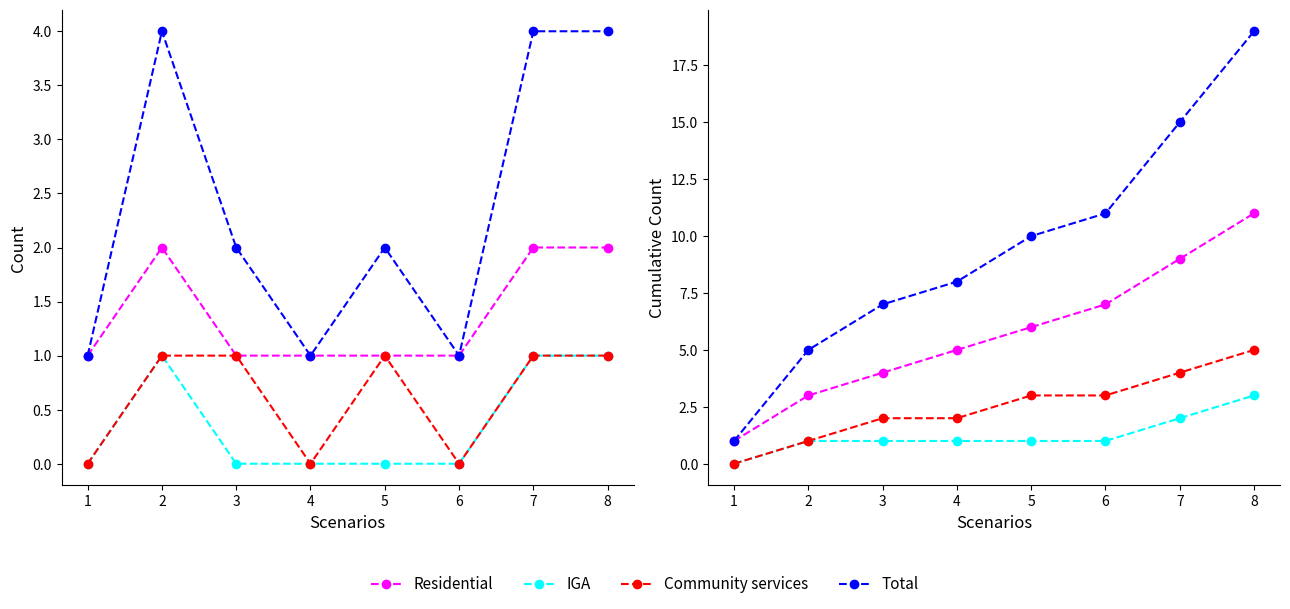

True or false: IGA and Community services intersect in this chart.

False